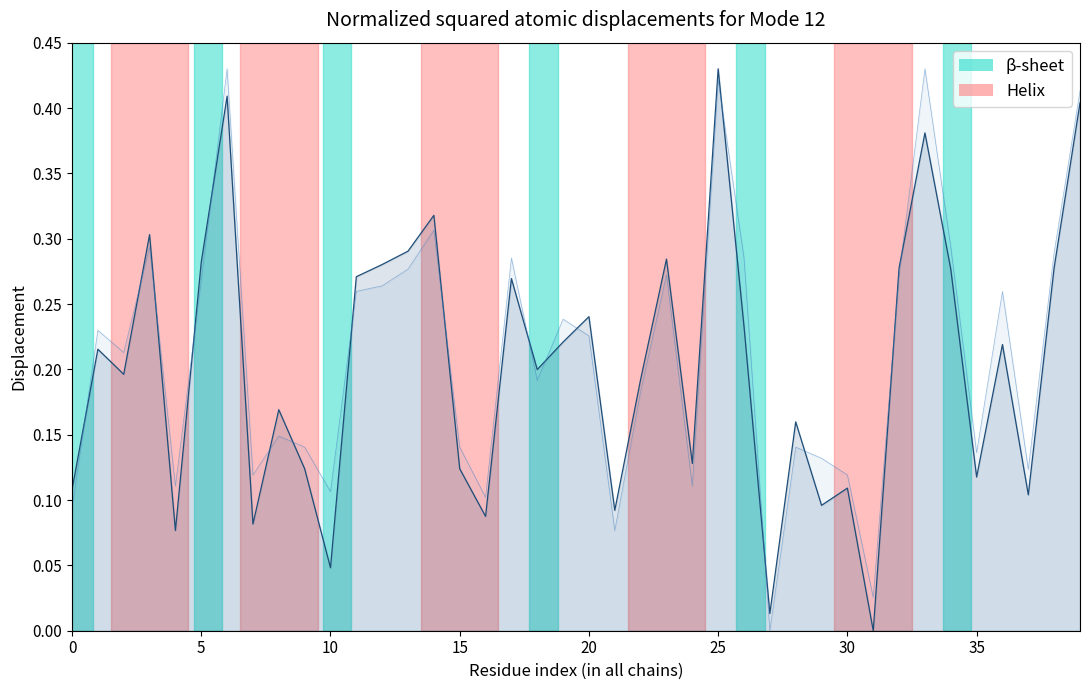

True or false: col_5_line and col_4_line cross at least once.

True